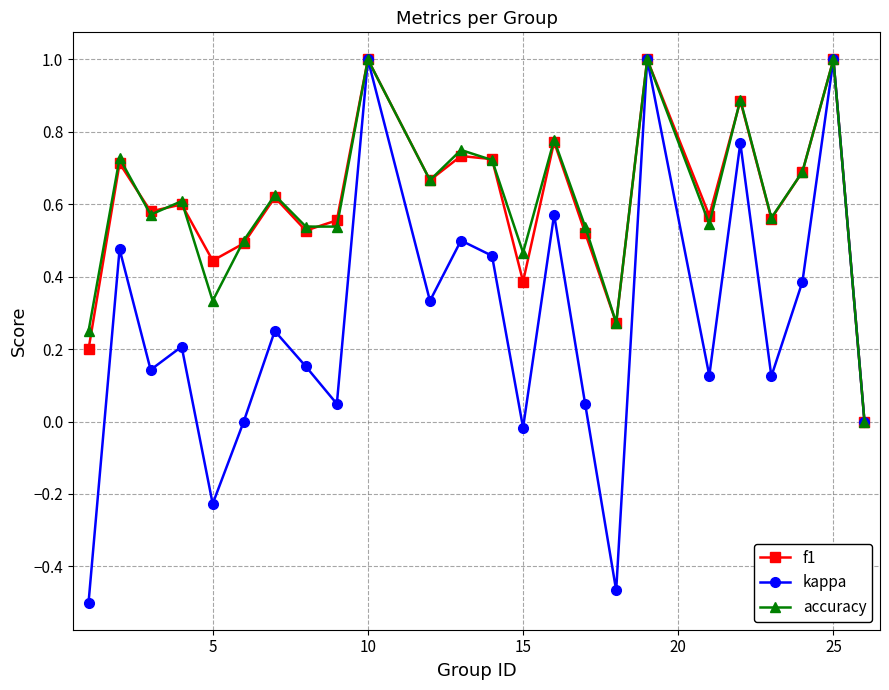

What is the greatest value displayed?

1.0